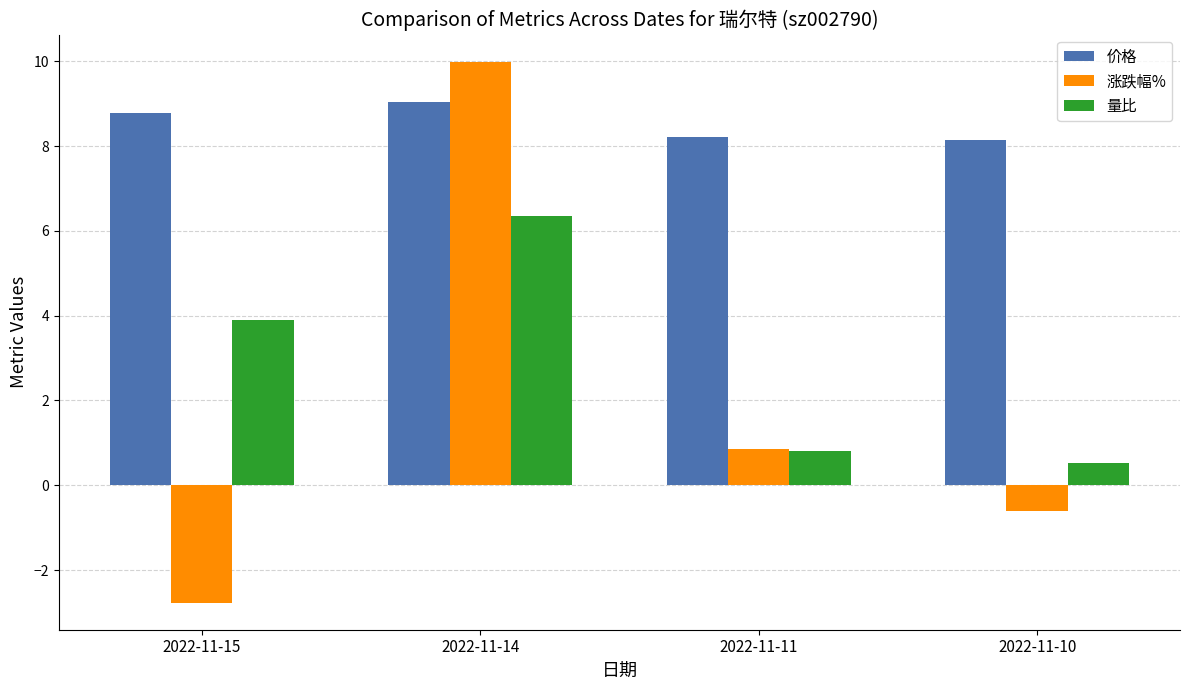

Are the bars horizontal?

No